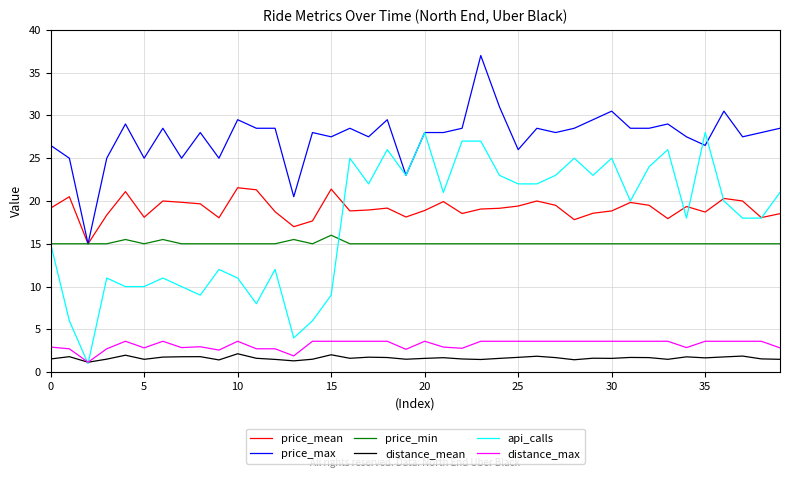

True or false: distance_mean and price_min intersect in this chart.

False